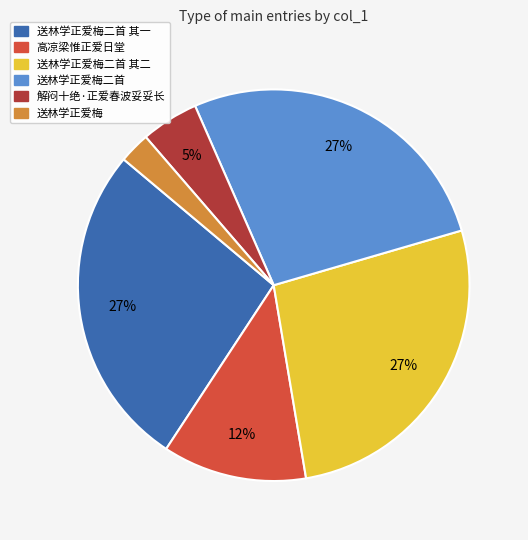

How many segments does this pie chart have?

6